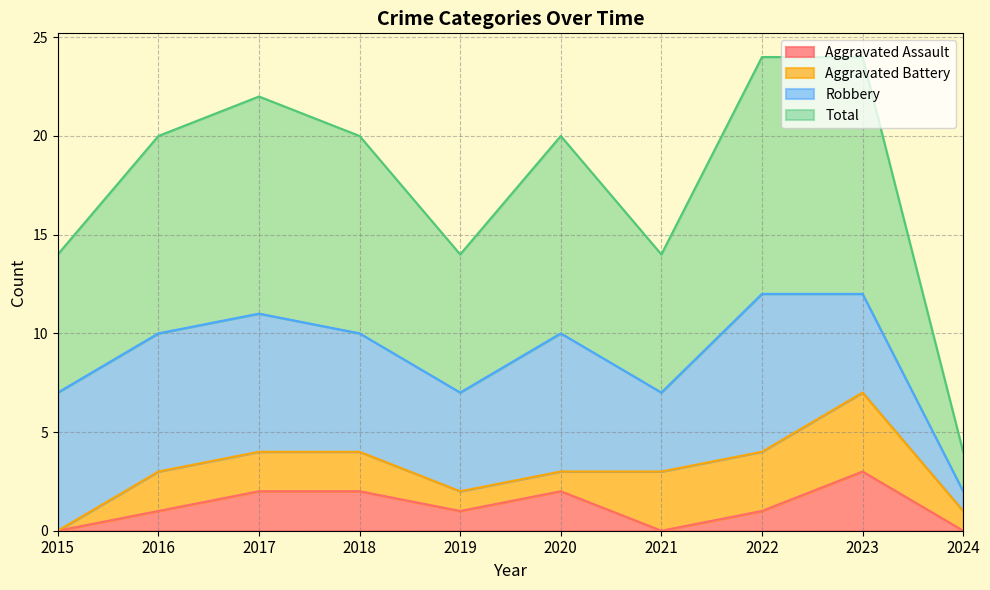

At how many categories does at least one series exceed 10?

3